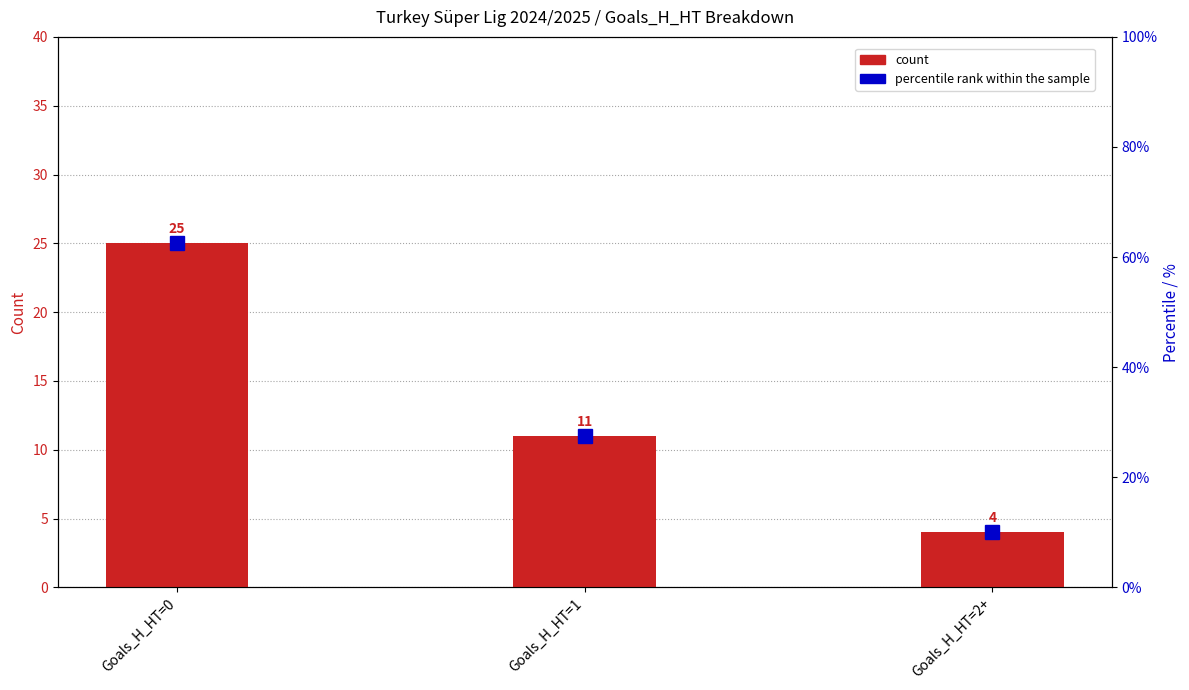

Which series has the widest spread of values?

percentile rank within sample